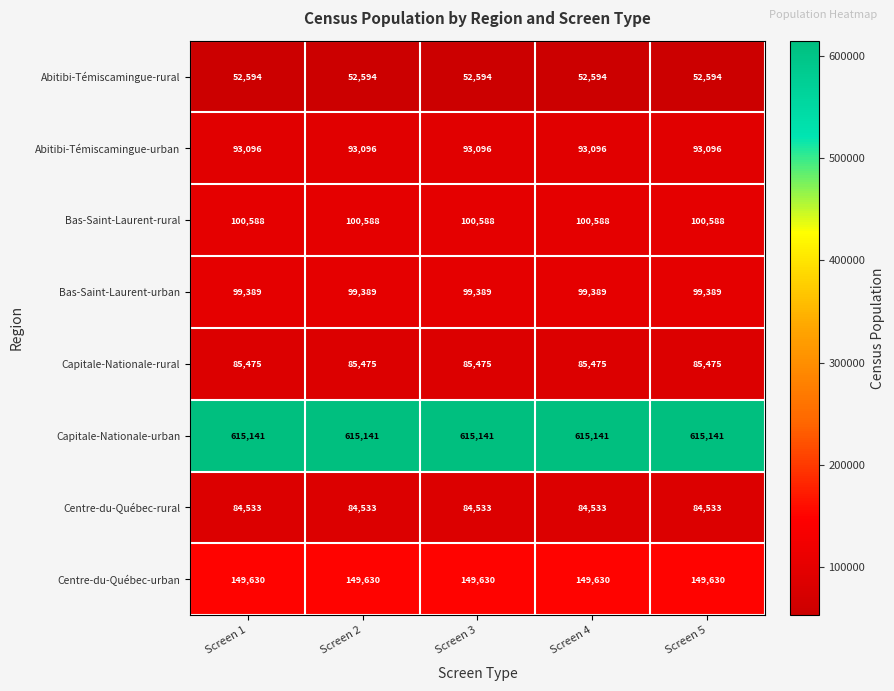

At how many categories does at least one series exceed 405574?

5